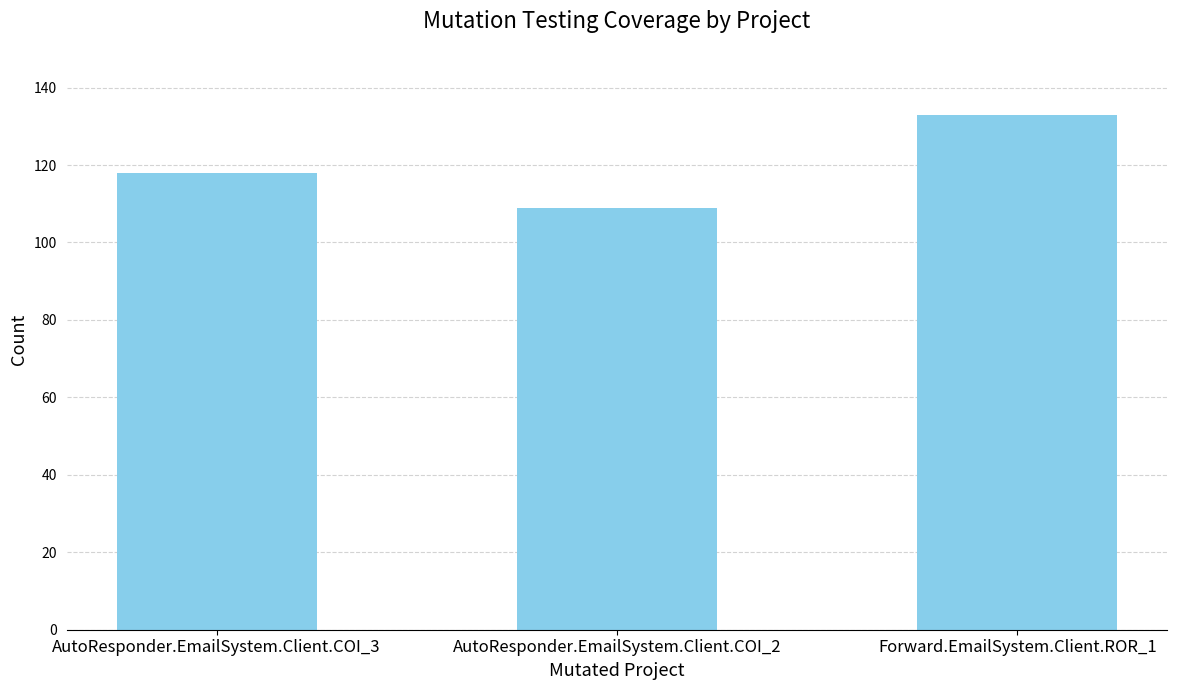

What is the sum of the values at Forward.EmailSystem.Client.ROR_1 and AutoResponder.EmailSystem.Client.COI_3?

251